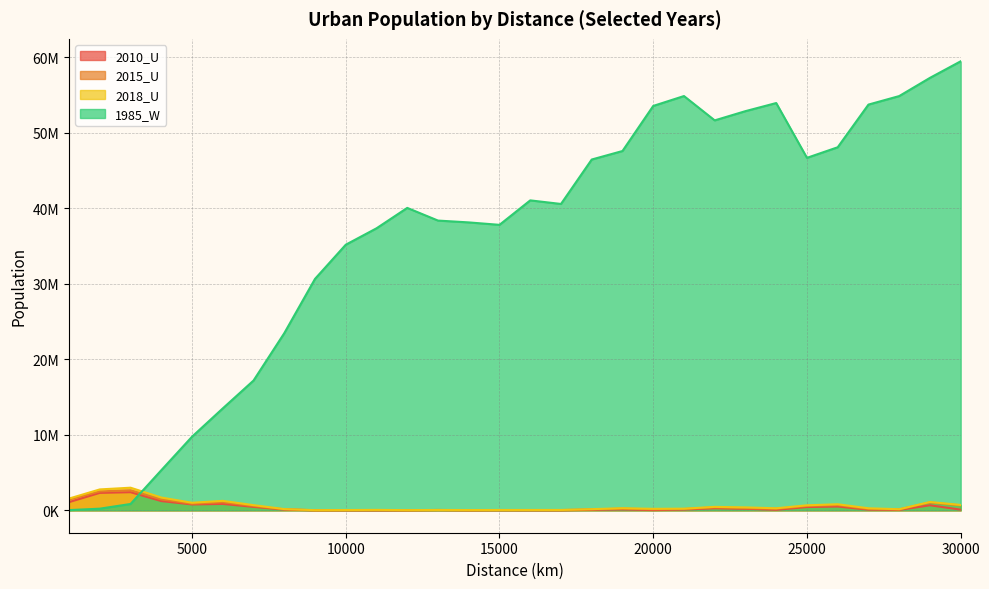

What is the difference between the second highest and minimum values in the 2010_U series?

2304415